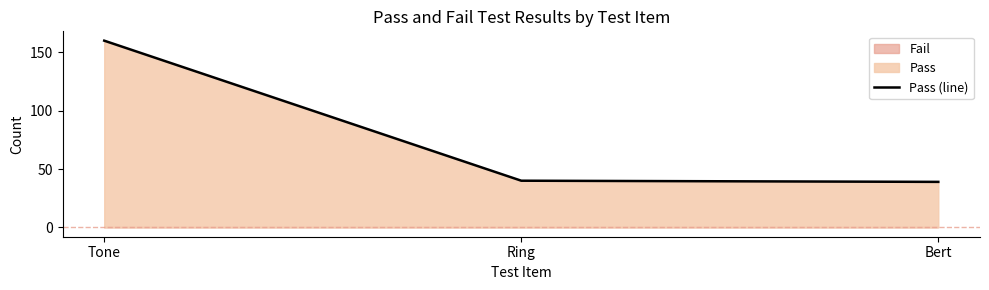

What is the difference between the maximum and minimum values?

121